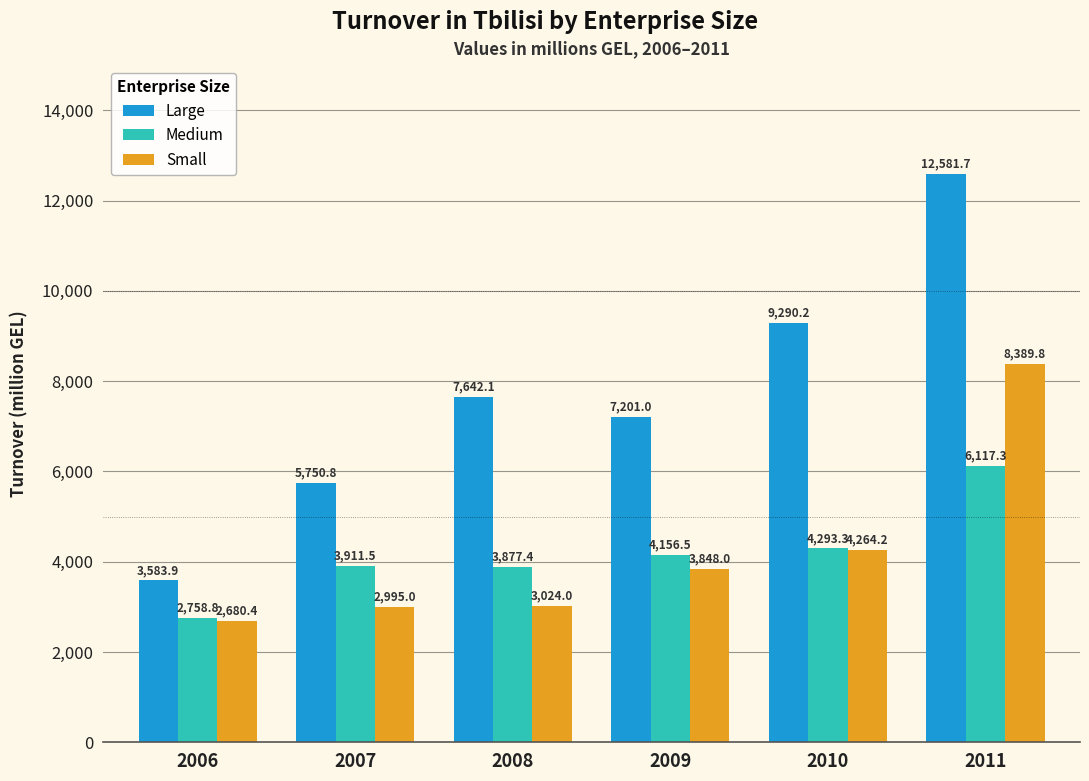

Reading left to right, list all the values displayed in this chart.

Large: 3583.9	5750.8	7642.1	7201.0	9290.2	12581.7
Medium: 2758.8	3911.5	3877.4	4156.5	4293.3	6117.3
Small: 2680.4	2995.0	3024.0	3848.0	4264.2	8389.8